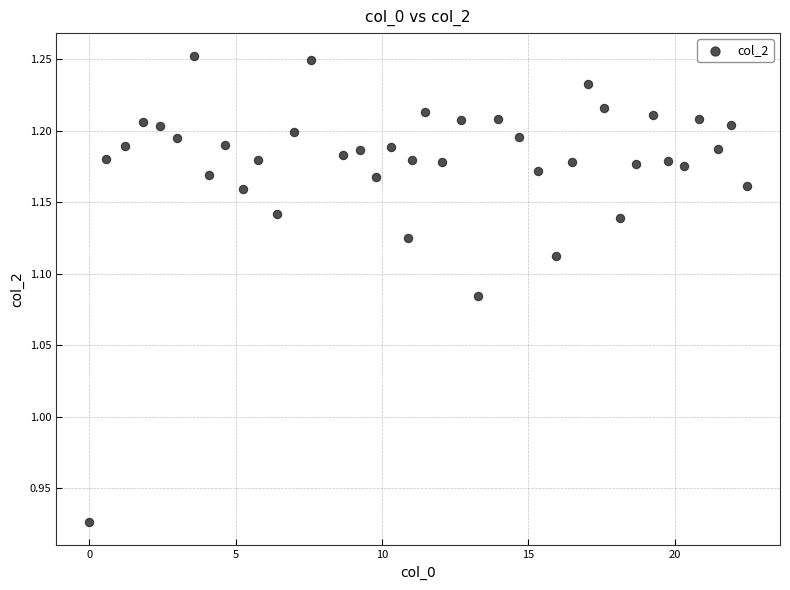

What is the range of Y values (max minus min)?

0.3